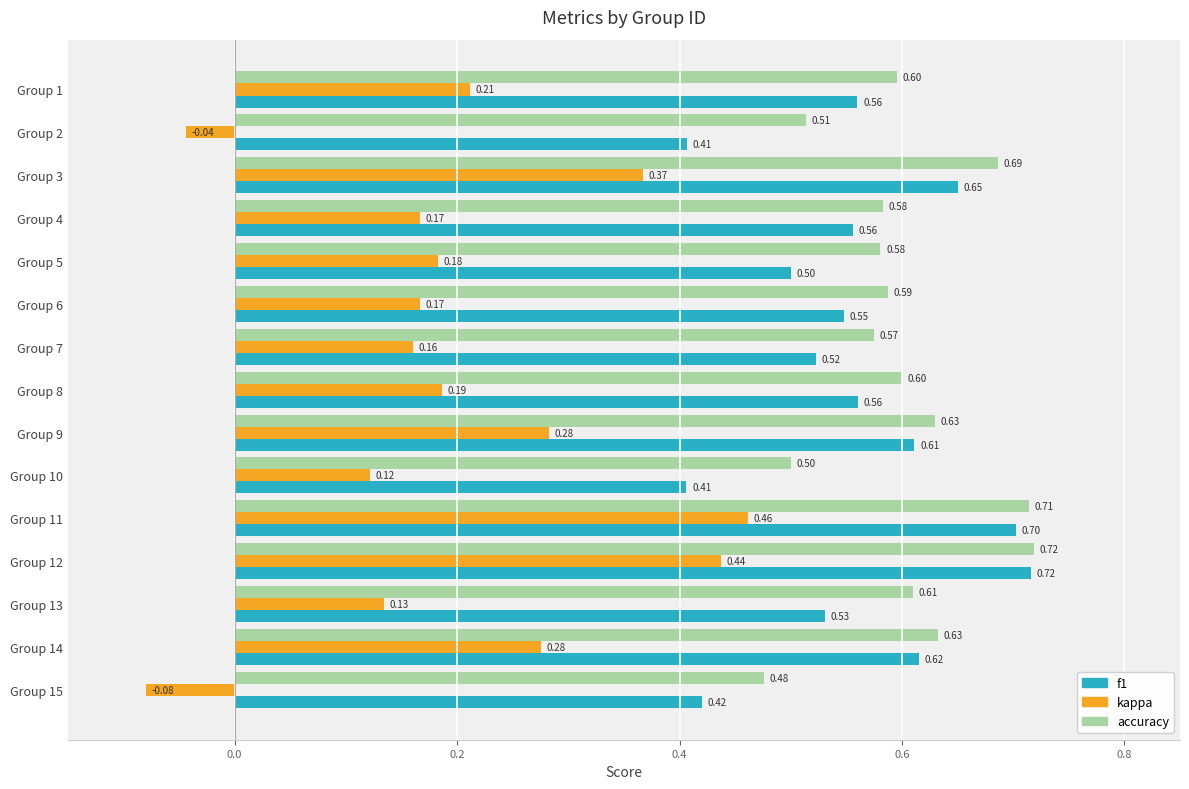

Which series has the widest spread of values?

kappa